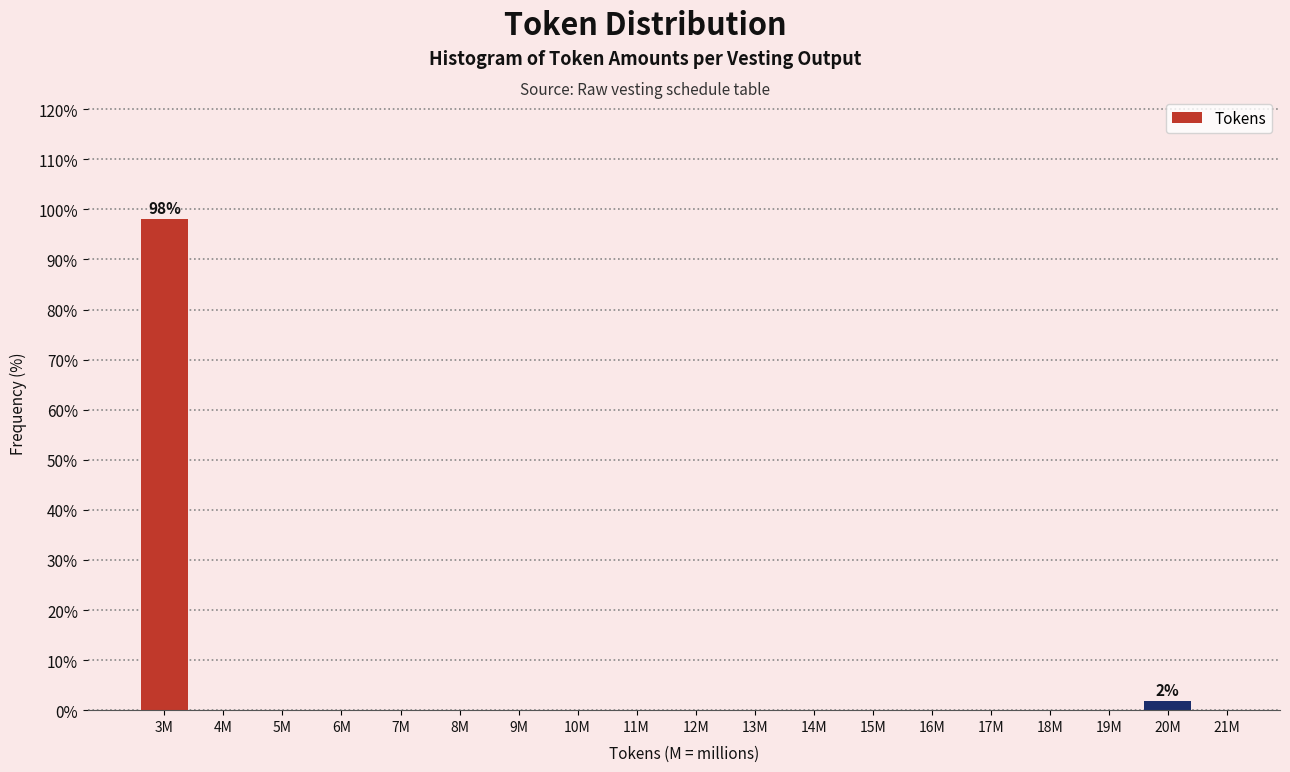

Reading left to right, what are all the values shown in this chart?

3M=98.1	4M=0.0	5M=0.0	6M=0.0	7M=0.0	8M=0.0	9M=0.0	10M=0.0	11M=0.0	12M=0.0	13M=0.0	14M=0.0	15M=0.0	16M=0.0	17M=0.0	18M=0.0	19M=0.0	20M=1.9	21M=0.0